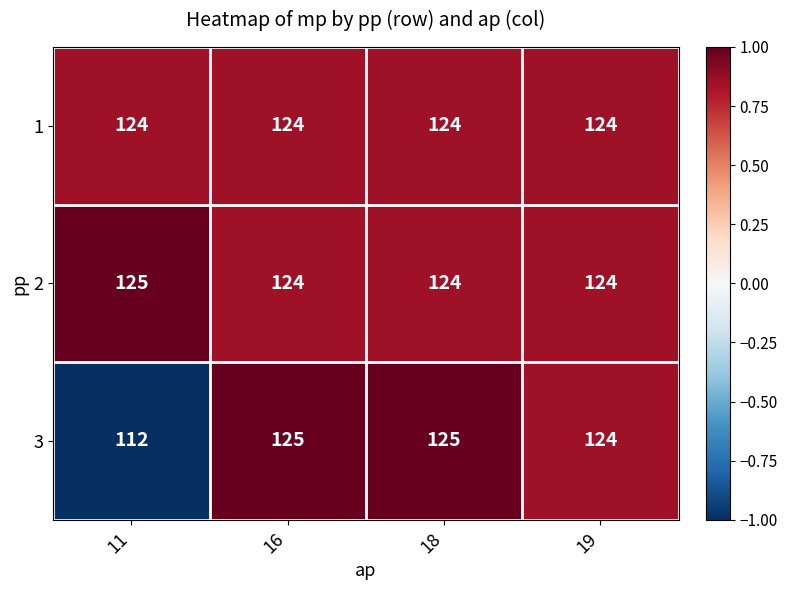

What is the average value of the 3 series?

122